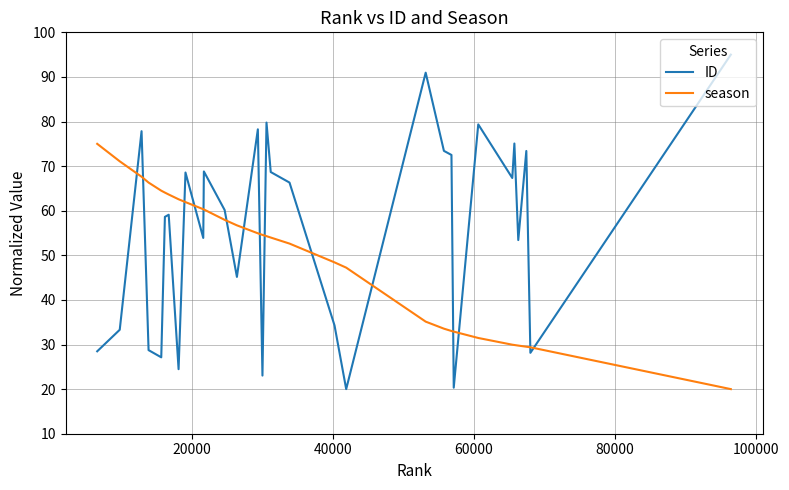

After their last crossing, which series has the higher values: season or ID?

ID